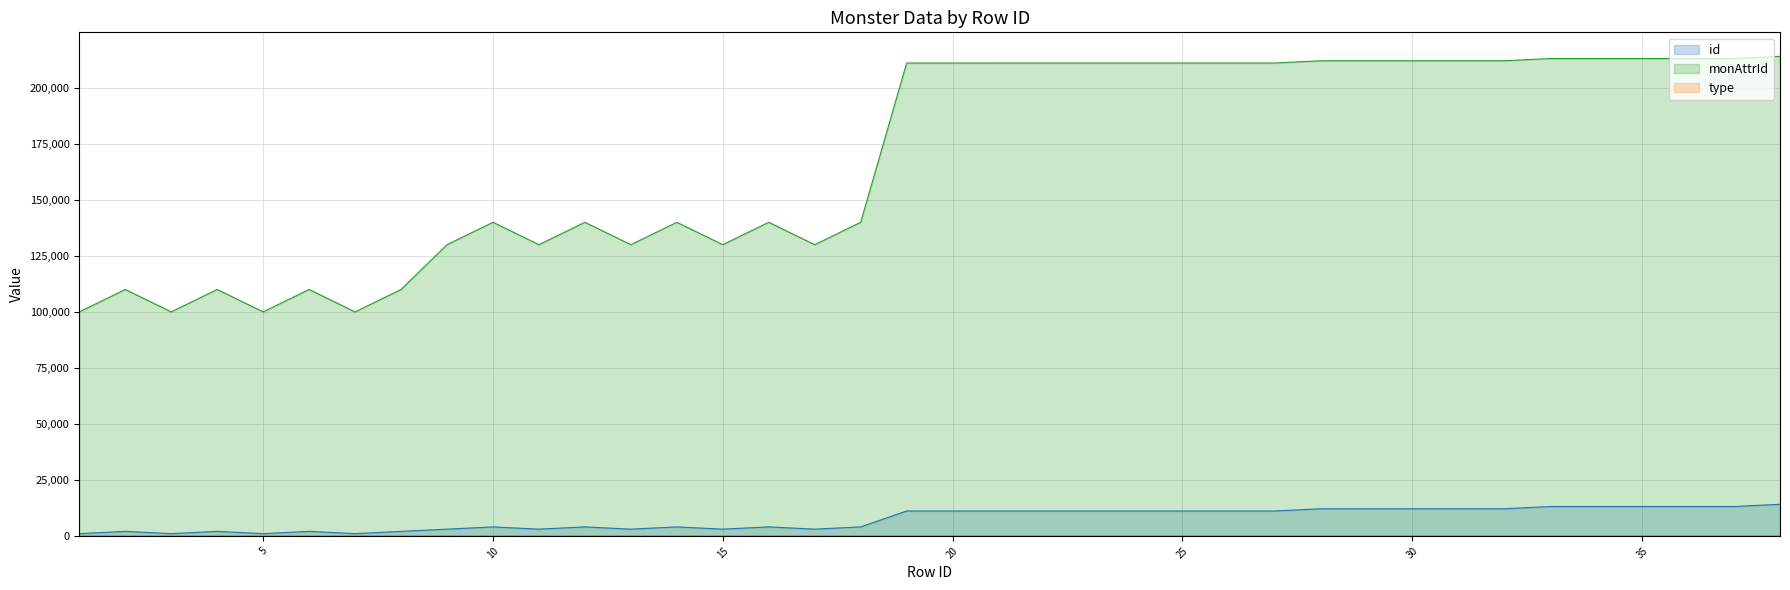

What is the lowest value of the type series?

1